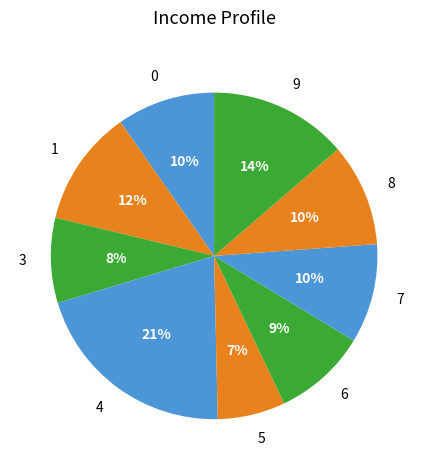

Do 1 and 4 together represent more than half of the pie?

No